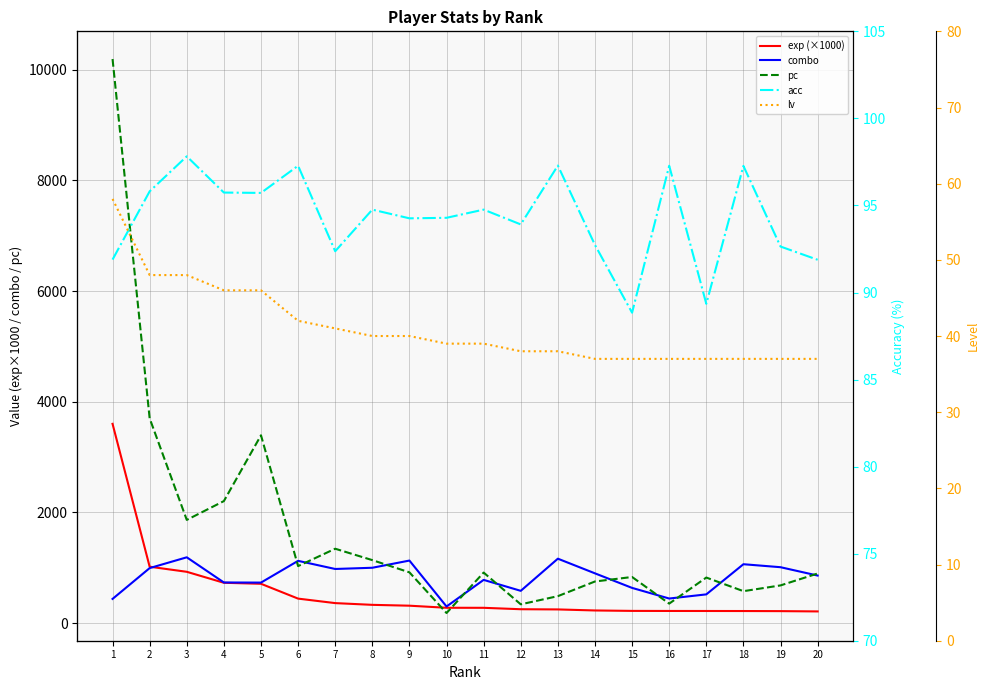

What is the difference between the maximum and second lowest values in the acc series?

8.5